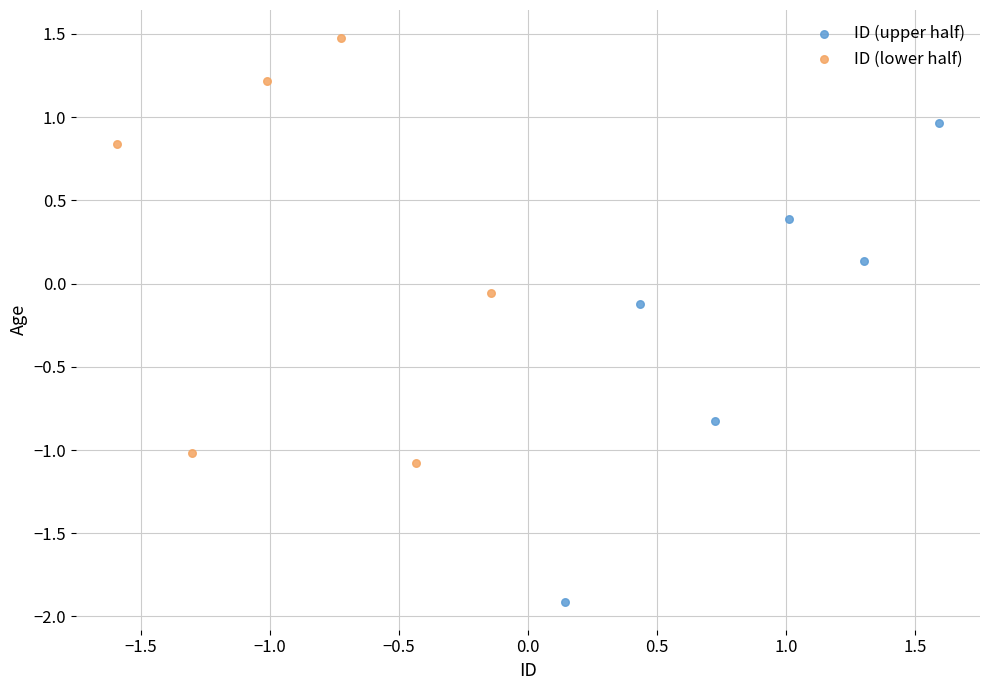

Which series reaches the minimum Y coordinate?

ID (upper half)